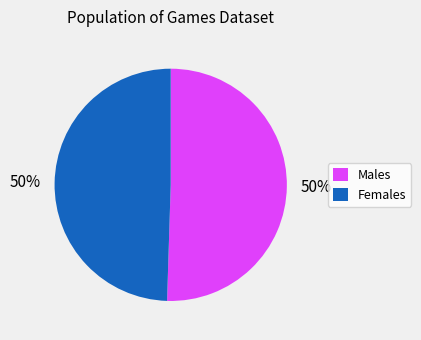

Approximately how many times larger is the value at Females compared to Males?

1.0